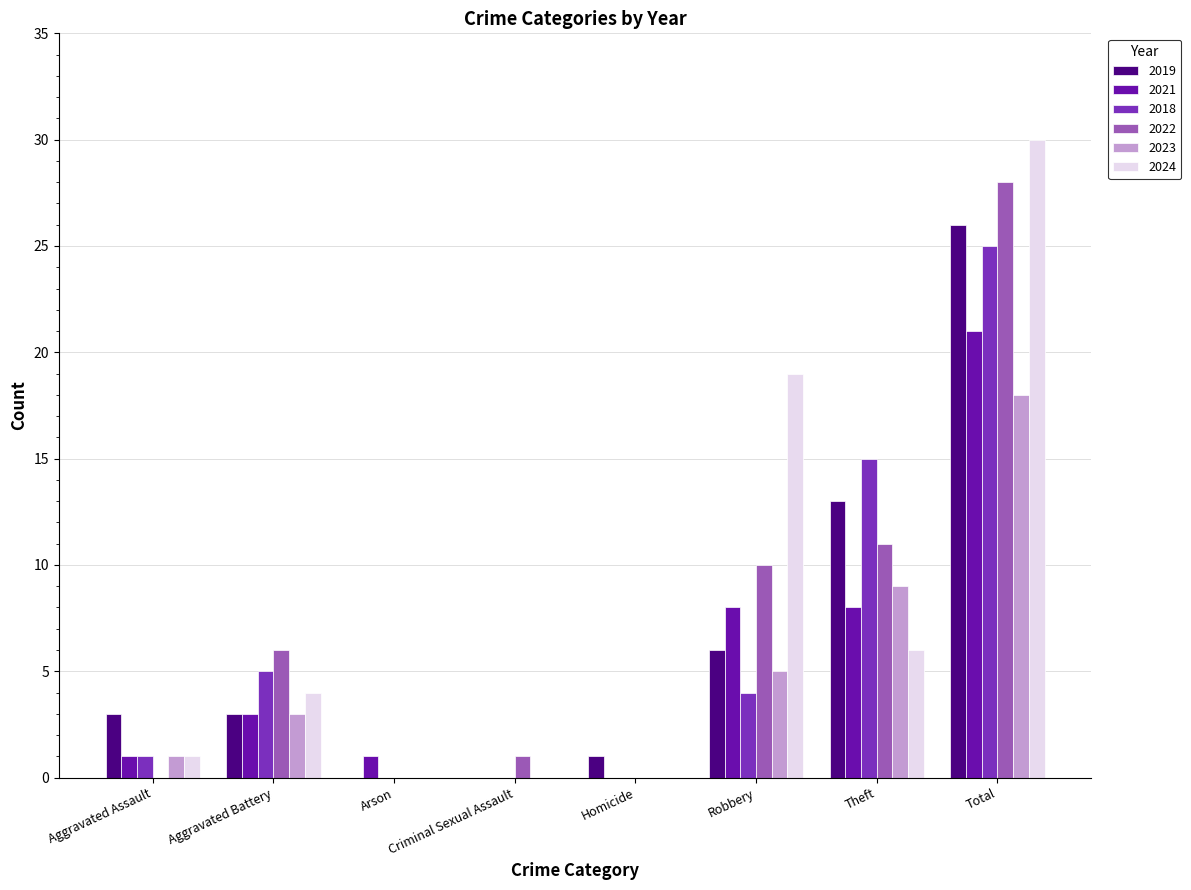

Reading right to left, transcribe all the data shown in this chart.

2019: Total=26	Theft=13	Robbery=6	Homicide=1	Criminal Sexual Assault=0	Arson=0	Aggravated Battery=3	Aggravated Assault=3
2021: Total=21	Theft=8	Robbery=8	Homicide=0	Criminal Sexual Assault=0	Arson=1	Aggravated Battery=3	Aggravated Assault=1
2018: Total=25	Theft=15	Robbery=4	Homicide=0	Criminal Sexual Assault=0	Arson=0	Aggravated Battery=5	Aggravated Assault=1
2022: Total=28	Theft=11	Robbery=10	Homicide=0	Criminal Sexual Assault=1	Arson=0	Aggravated Battery=6	Aggravated Assault=0
2023: Total=18	Theft=9	Robbery=5	Homicide=0	Criminal Sexual Assault=0	Arson=0	Aggravated Battery=3	Aggravated Assault=1
2024: Total=30	Theft=6	Robbery=19	Homicide=0	Criminal Sexual Assault=0	Arson=0	Aggravated Battery=4	Aggravated Assault=1